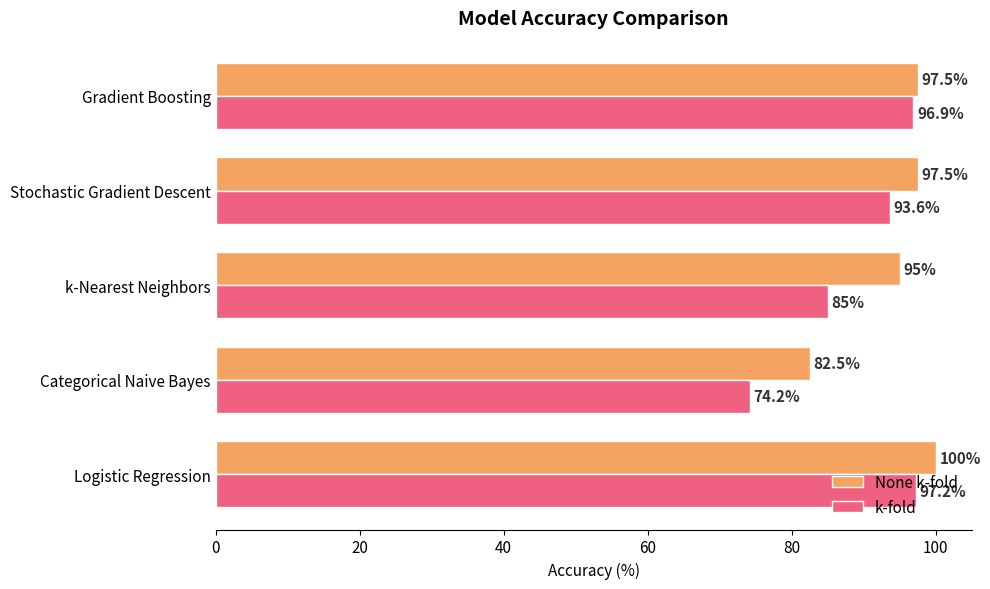

What are all the series names shown in the legend?

None k-fold, k-fold